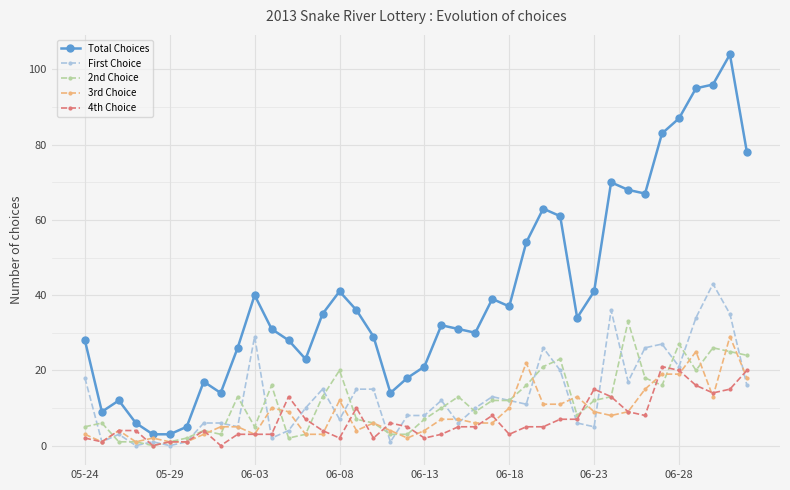

What is the maximum value for First Choice?

43